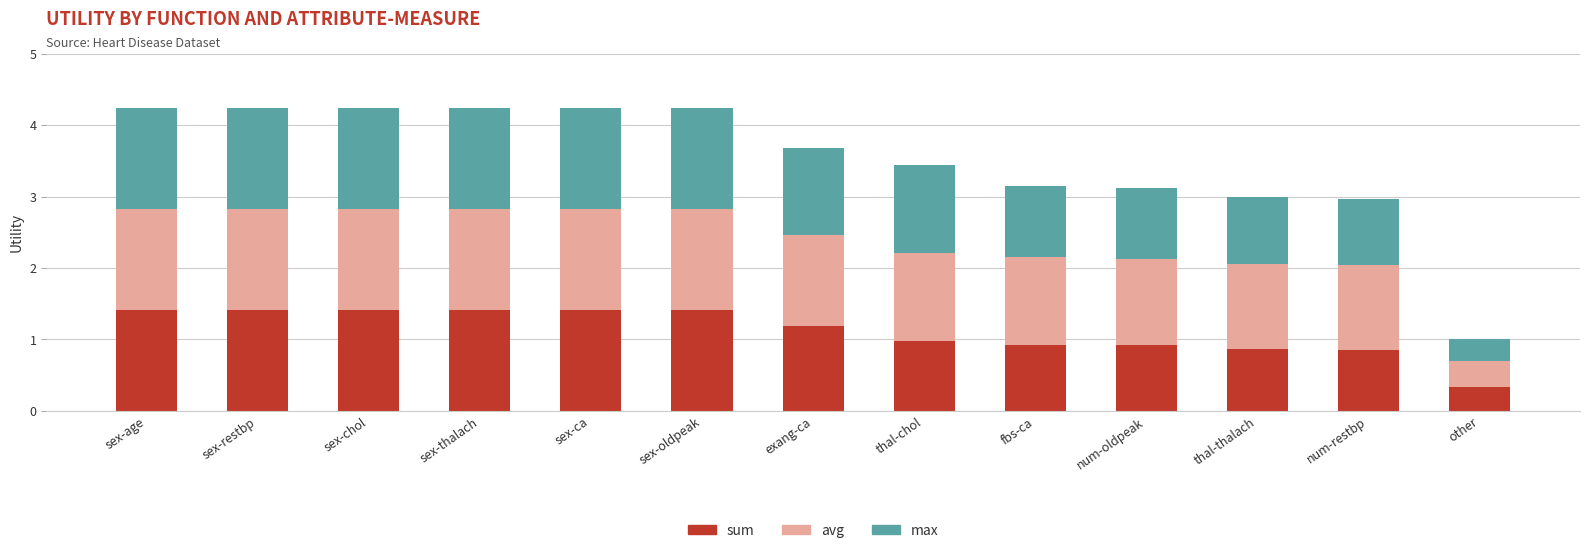

What is the difference between the sum values at exang-ca and other?

0.8